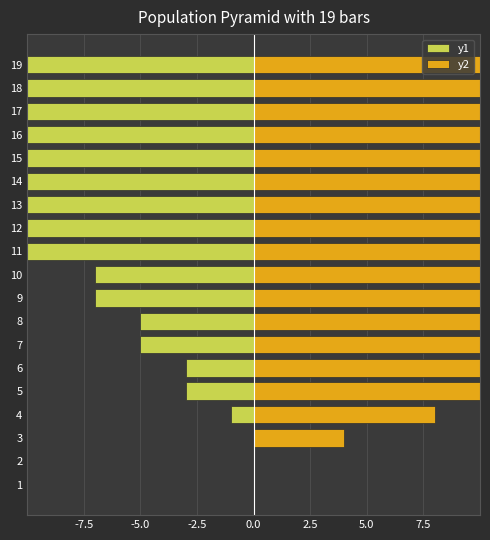

At which category is the sum across all series the highest?

19